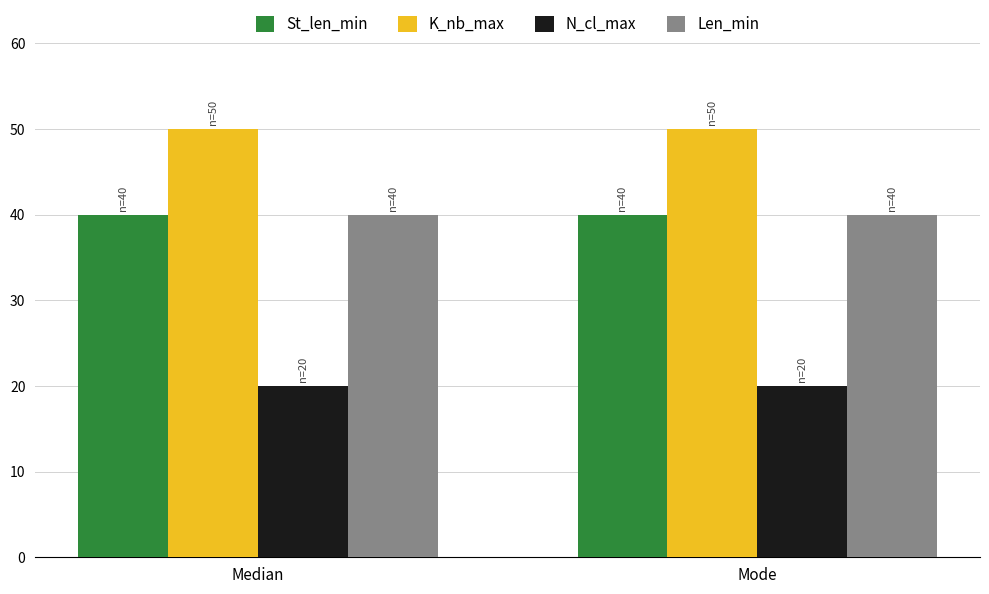

Is the value of K_nb_max at Median greater than the value of Len_min at Median?

Yes